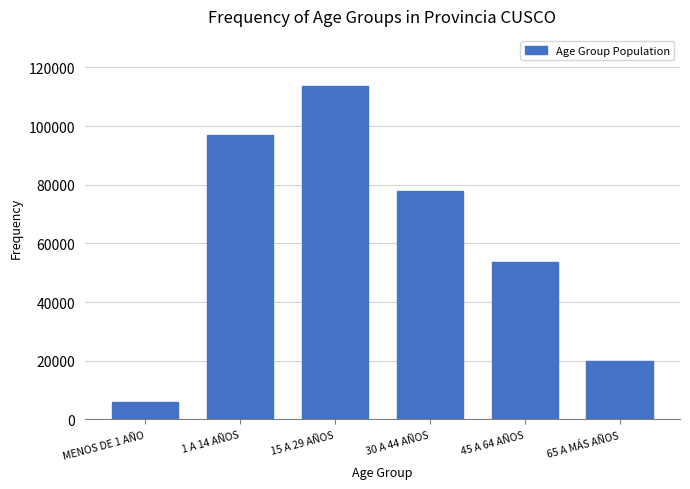

Reading left to right, list all the values displayed in this chart.

MENOS DE 1 AÑO=5761	1 A 14 AÑOS=96964	15 A 29 AÑOS=113695	30 A 44 AÑOS=77883	45 A 64 AÑOS=53533	65 A MÁS AÑOS=19955